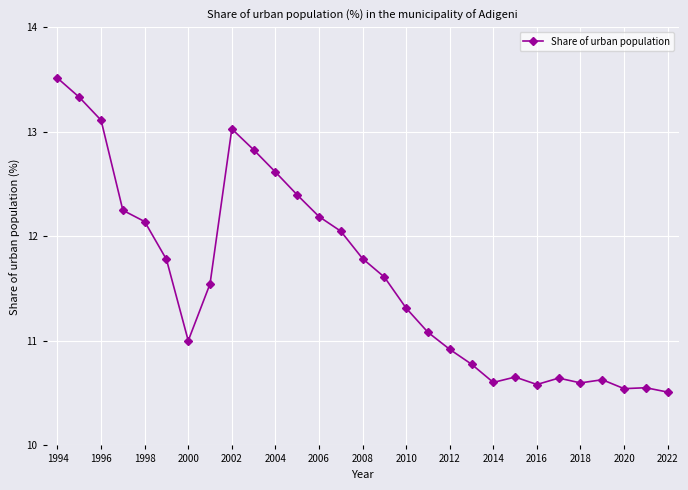

What is the maximum value shown in the chart?

13.5